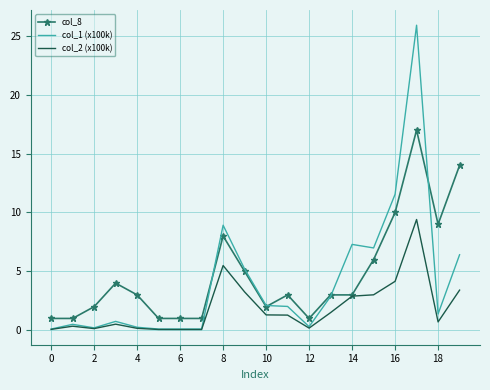

Which series has the largest range (max minus min)?

col_1 (x100k)